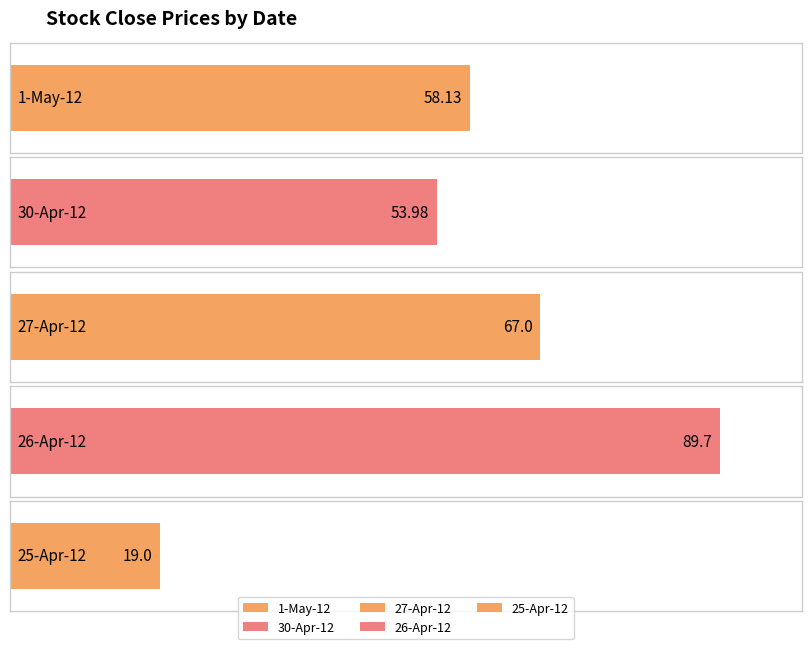

The value at 25-Apr-12 is 26.4. True or false?

False